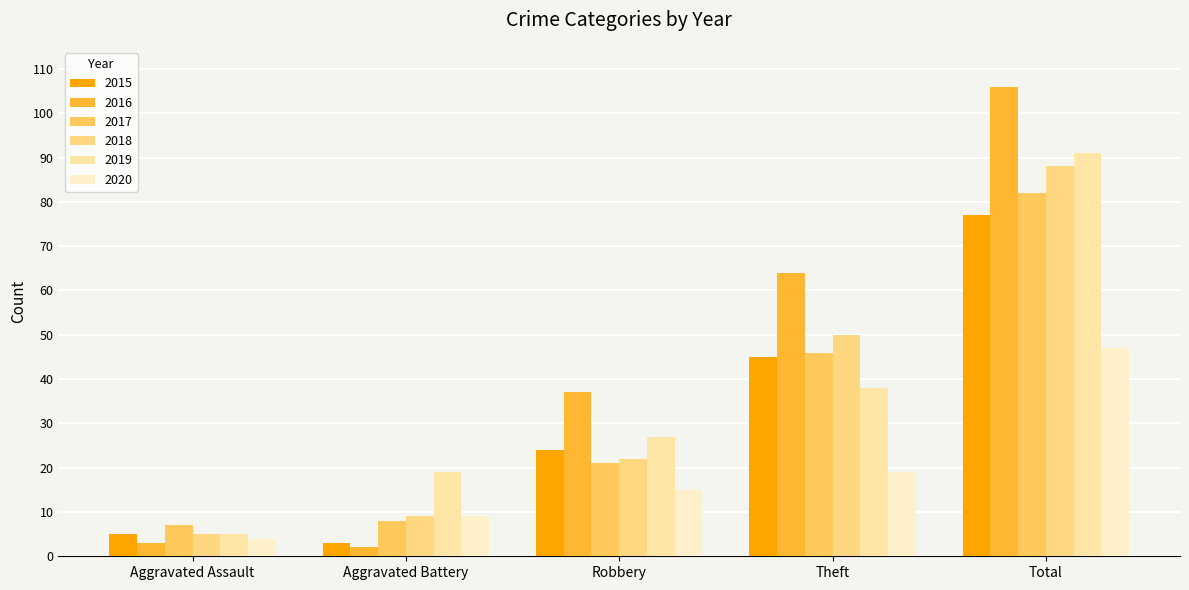

At Aggravated Assault, list the series in order from smallest to largest.

2016, 2020, 2015, 2018, 2019, 2017